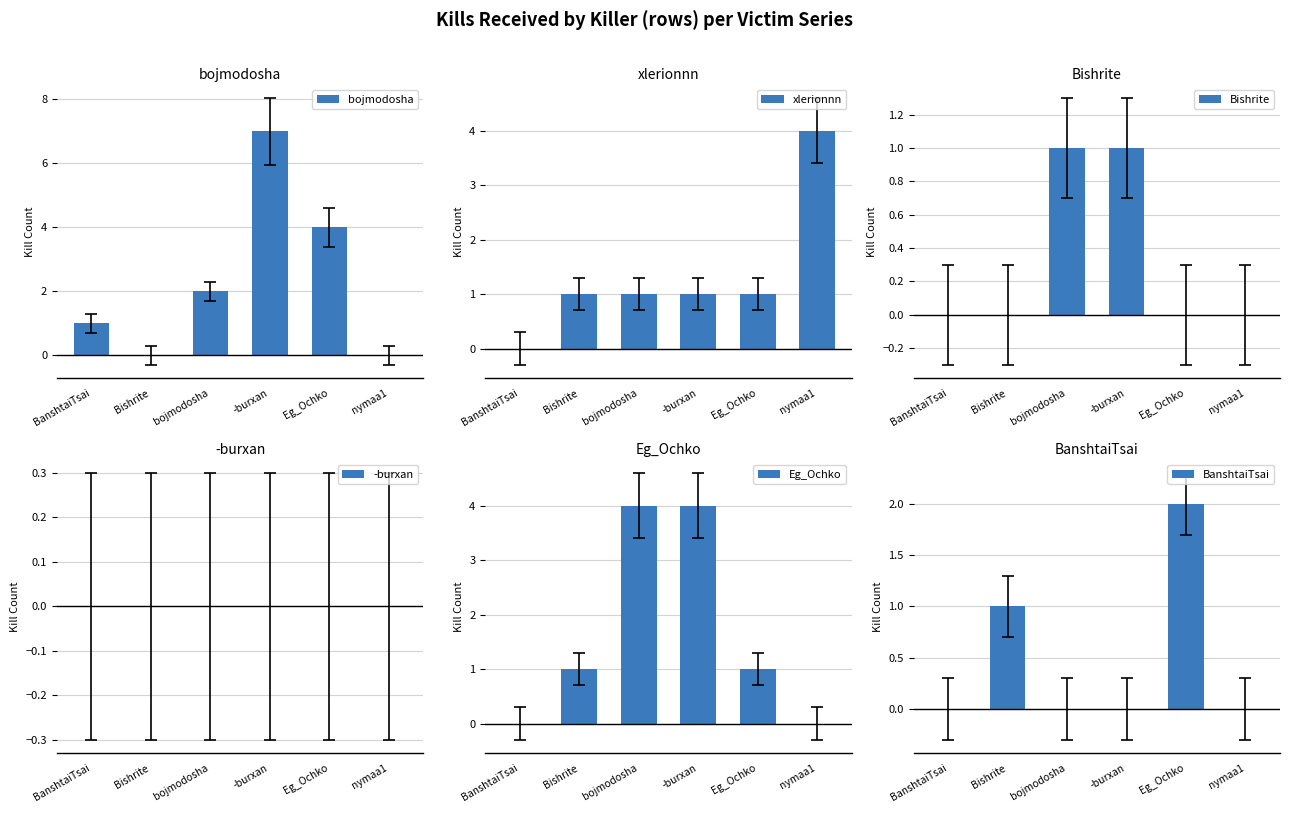

True or false: bojmodosha has a value of 3 at bojmodosha.

False